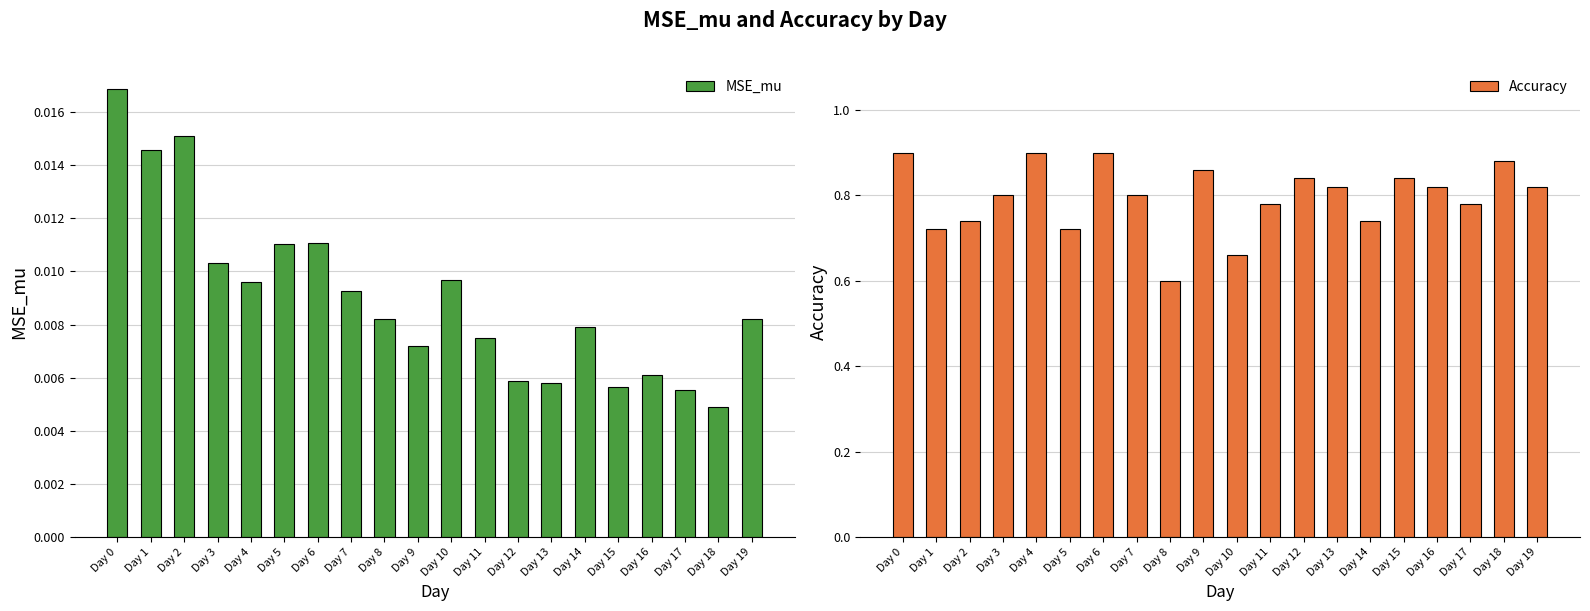

Reading left to right, extract all data points from this chart.

MSE_mu: Day 0=0.0	Day 1=0.0	Day 2=0.0	Day 3=0.0	Day 4=0.0	Day 5=0.0	Day 6=0.0	Day 7=0.0	Day 8=0.0	Day 9=0.0	Day 10=0.0	Day 11=0.0	Day 12=0.0	Day 13=0.0	Day 14=0.0	Day 15=0.0	Day 16=0.0	Day 17=0.0	Day 18=0.0	Day 19=0.0
Accuracy: Day 0=0.9	Day 1=0.7	Day 2=0.7	Day 3=0.8	Day 4=0.9	Day 5=0.7	Day 6=0.9	Day 7=0.8	Day 8=0.6	Day 9=0.9	Day 10=0.7	Day 11=0.8	Day 12=0.8	Day 13=0.8	Day 14=0.7	Day 15=0.8	Day 16=0.8	Day 17=0.8	Day 18=0.9	Day 19=0.8